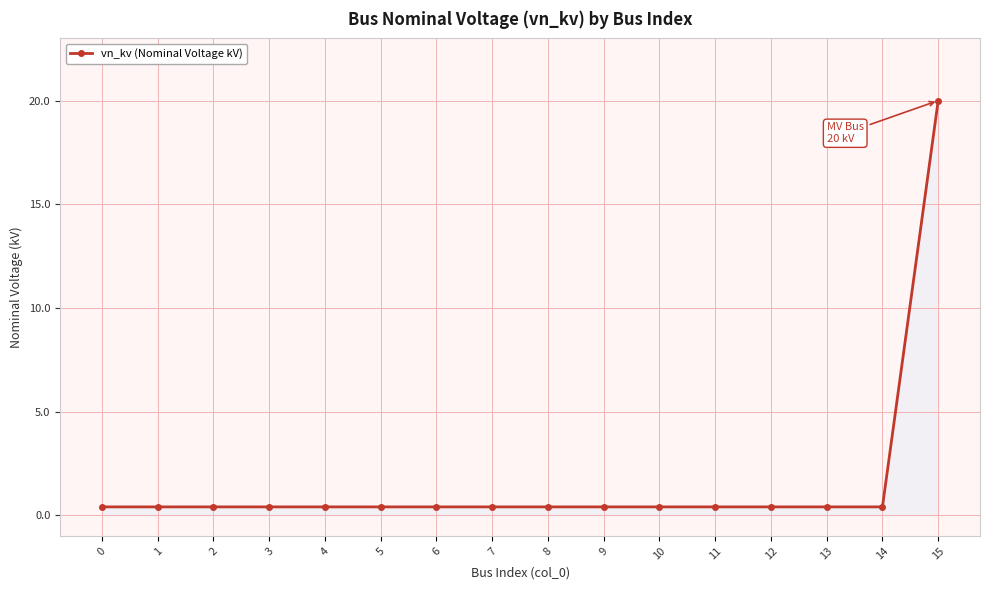

What is the greatest value displayed?

20.0